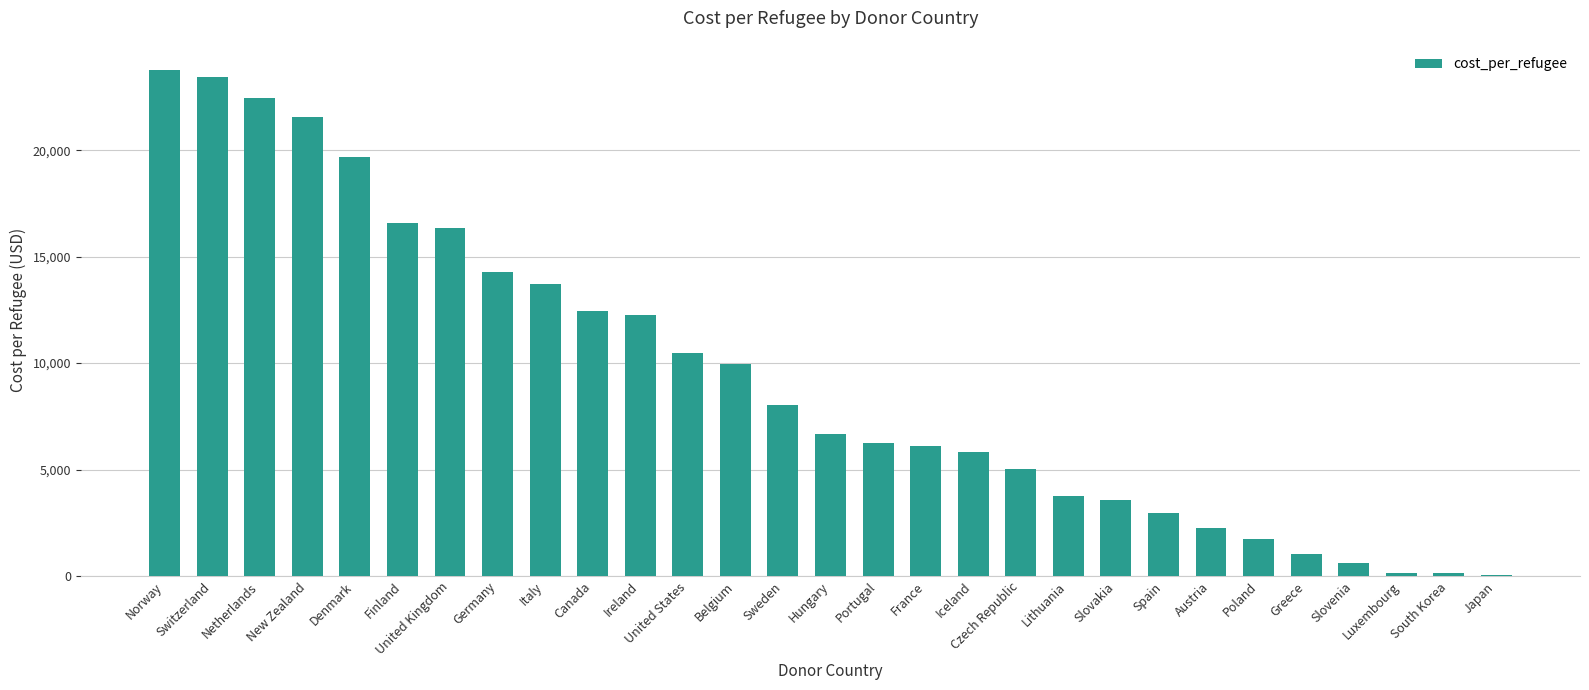

True or false: the data shows 1720.9 at Poland.

True